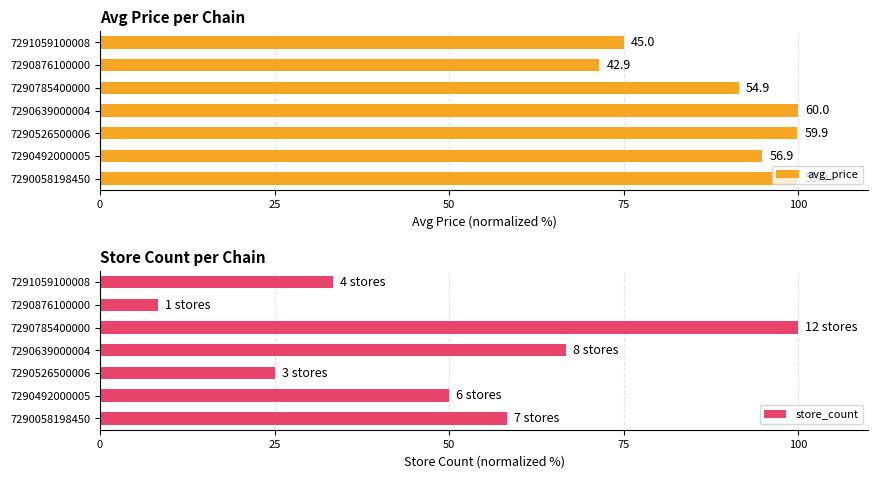

How many data points does each series have?

7